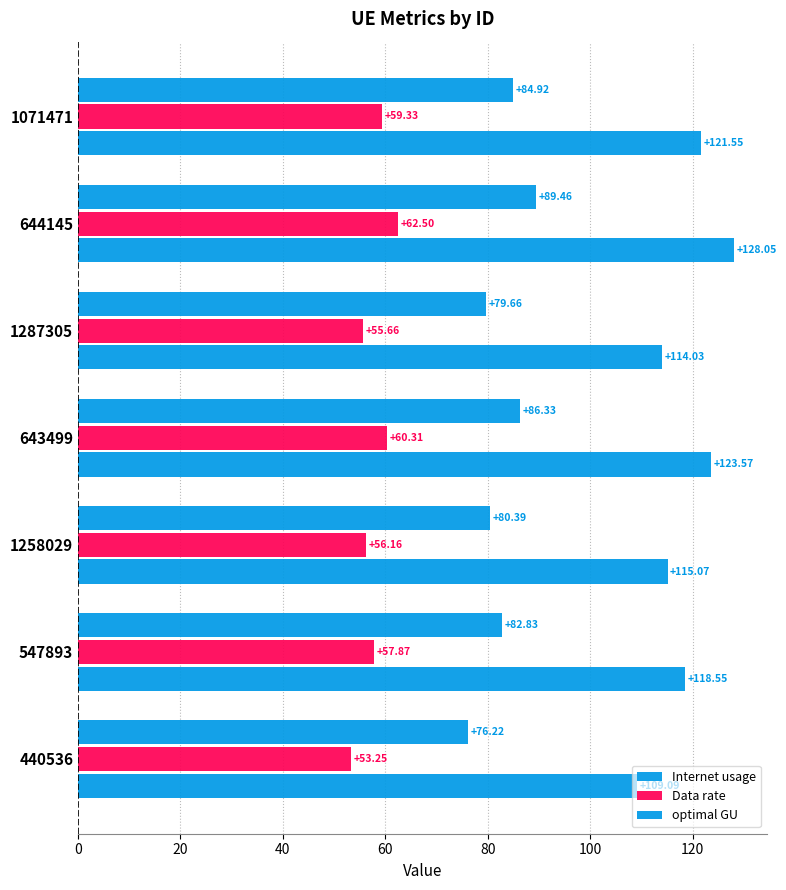

List the series in order of their peak value, highest first.

Internet usage, optimal GU, Data rate